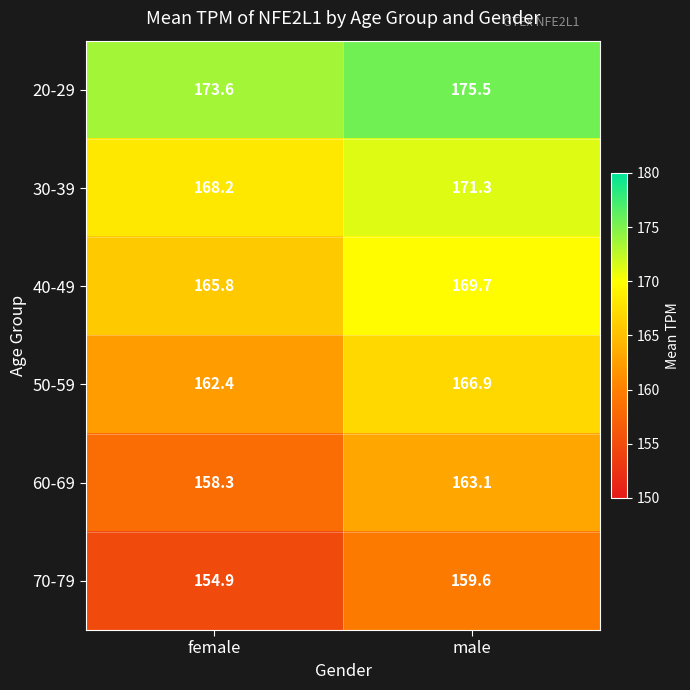

Between female and male, which series saw the biggest shift?

60-69